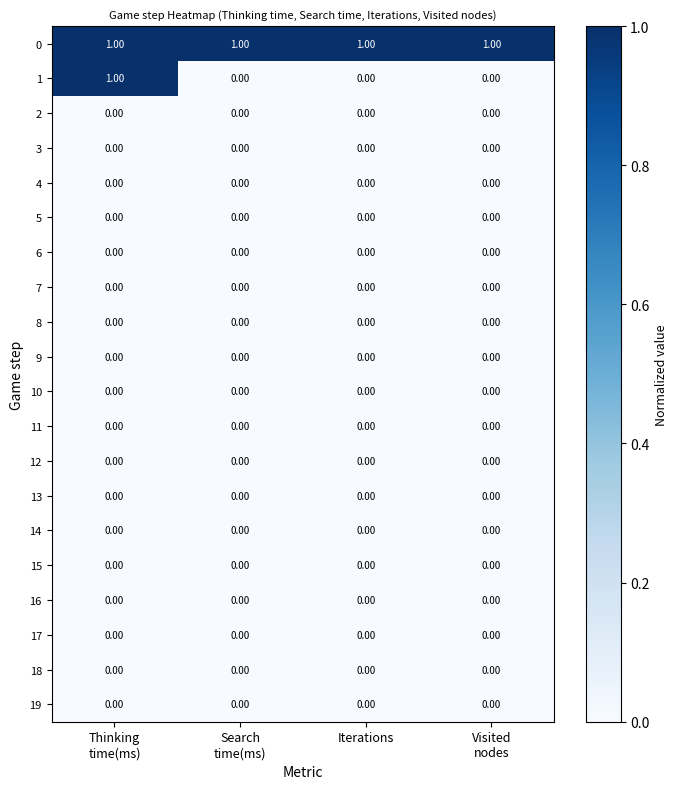

At how many categories does at least one series exceed 0?

4